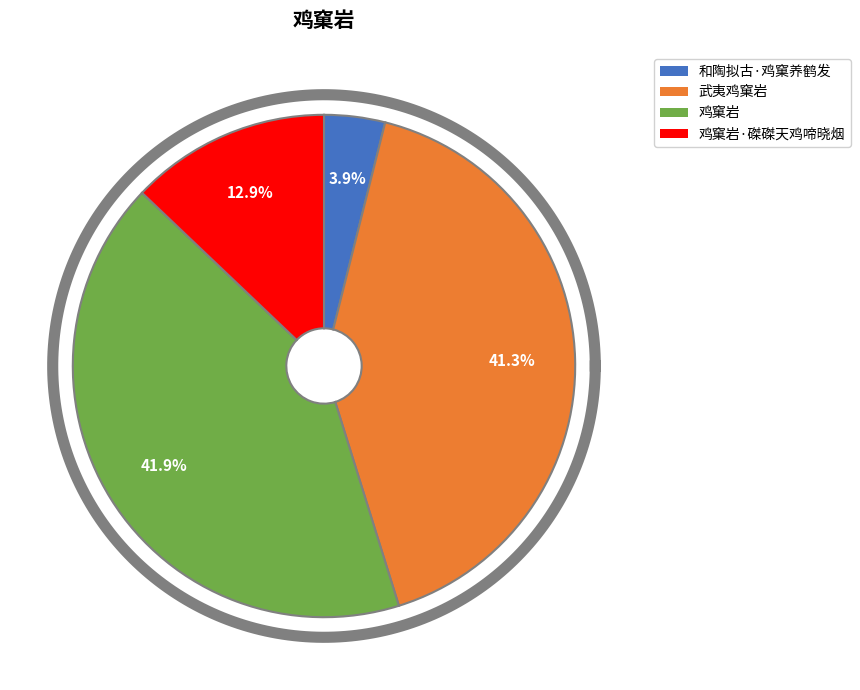

What is the smallest slice in the pie chart?

和陶拟古·鸡窠养鹤发